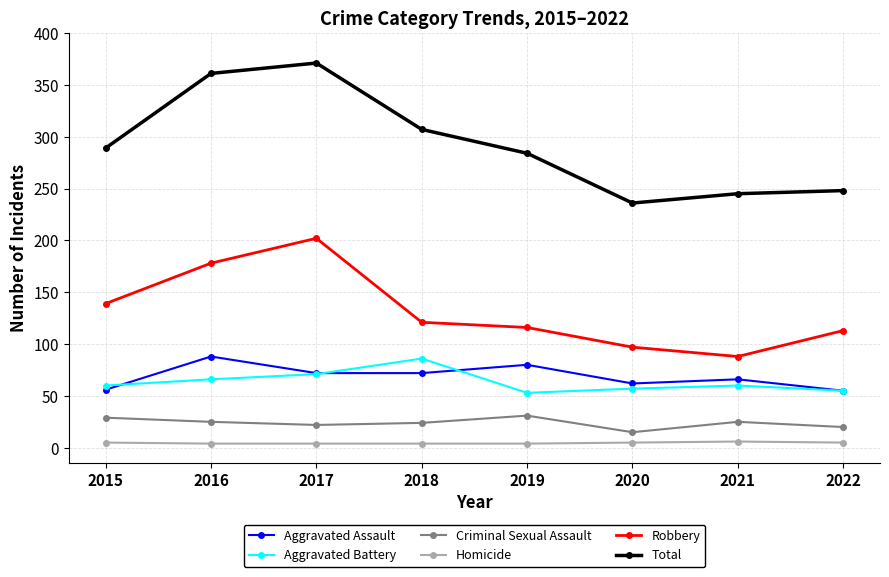

The Total series shows 403 at 2015. True or false?

False